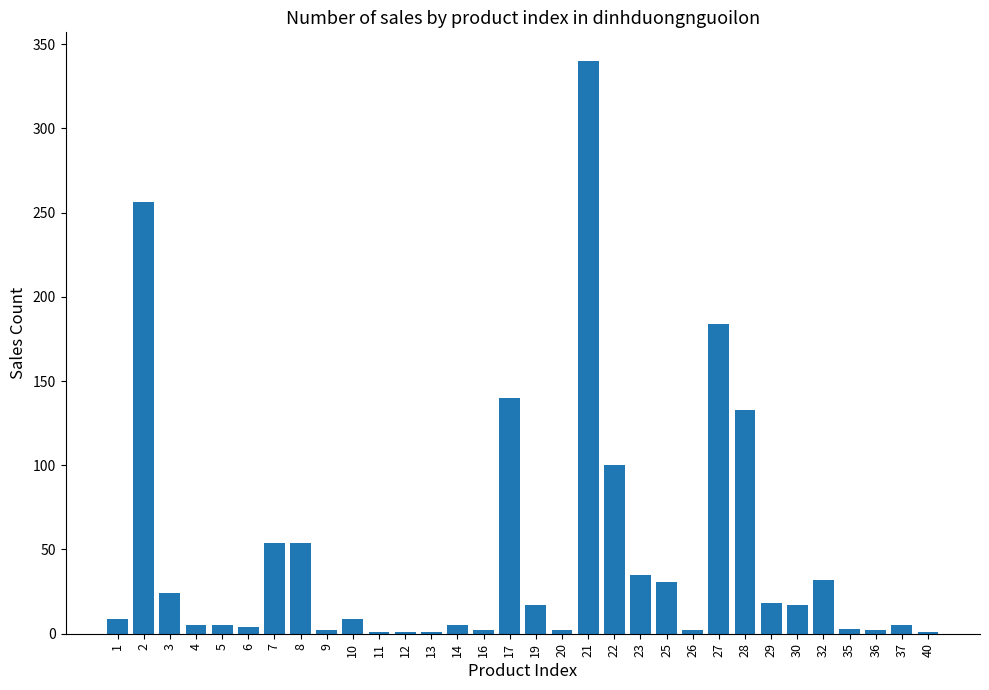

Approximately how many times larger is the value at 21 compared to 32?

10.6